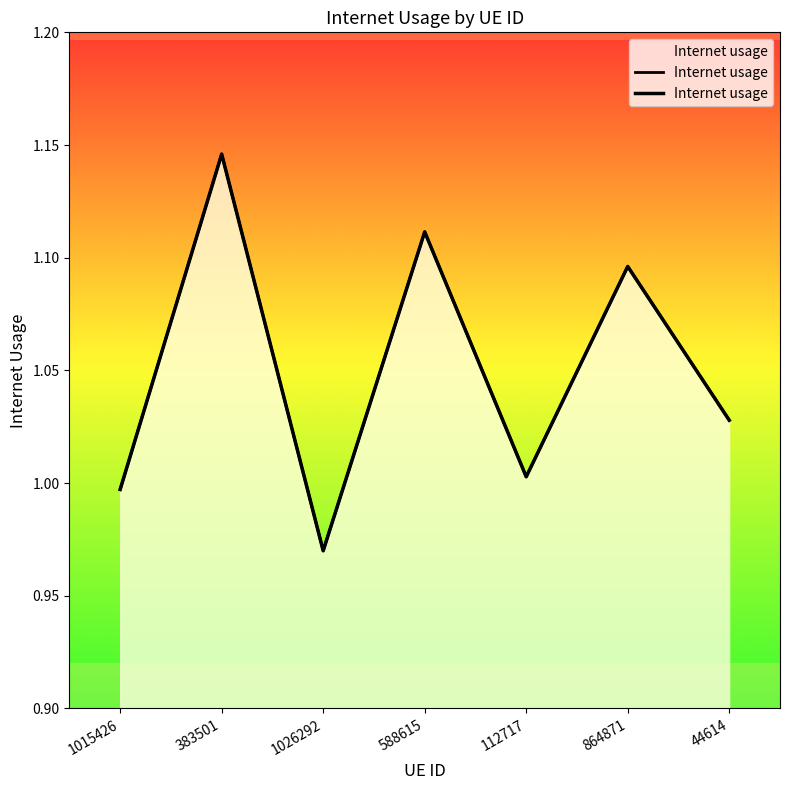

List the labels in order of value, largest first.

383501, 588615, 864871, 44614, 112717, 1015426, 1026292